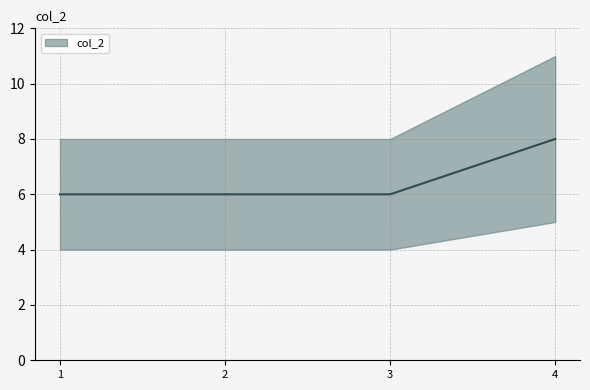

Which label corresponds to the largest value in the chart?

4